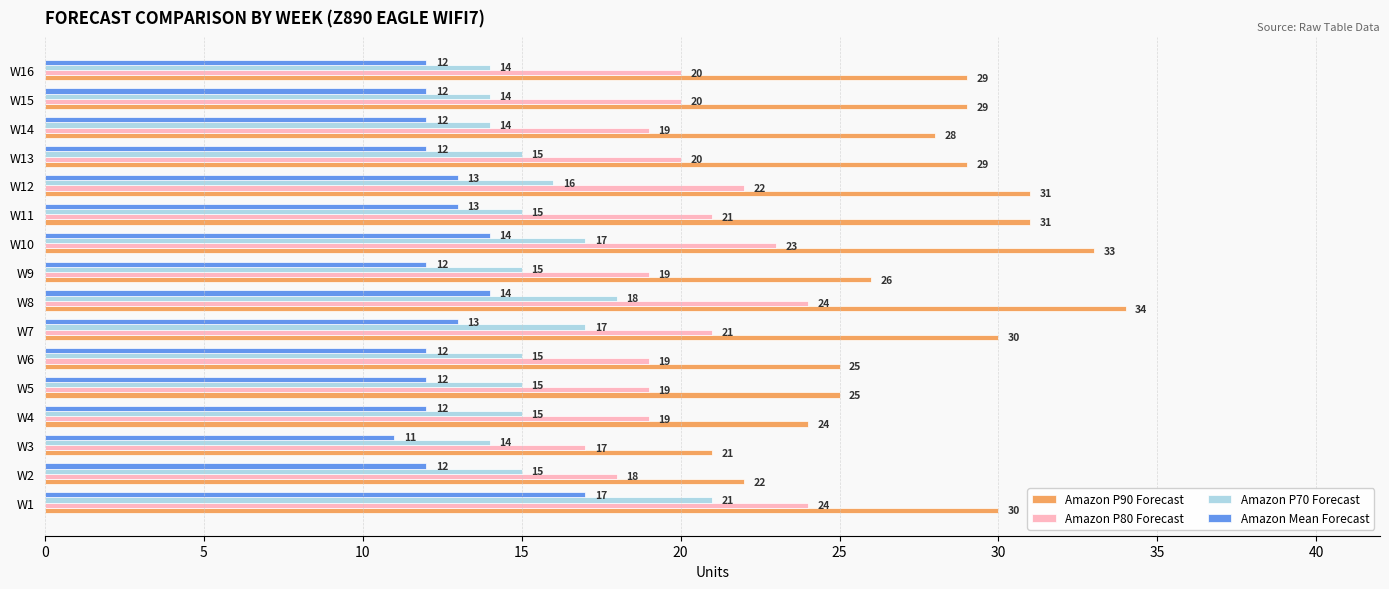

Count the number of categories in the chart.

16